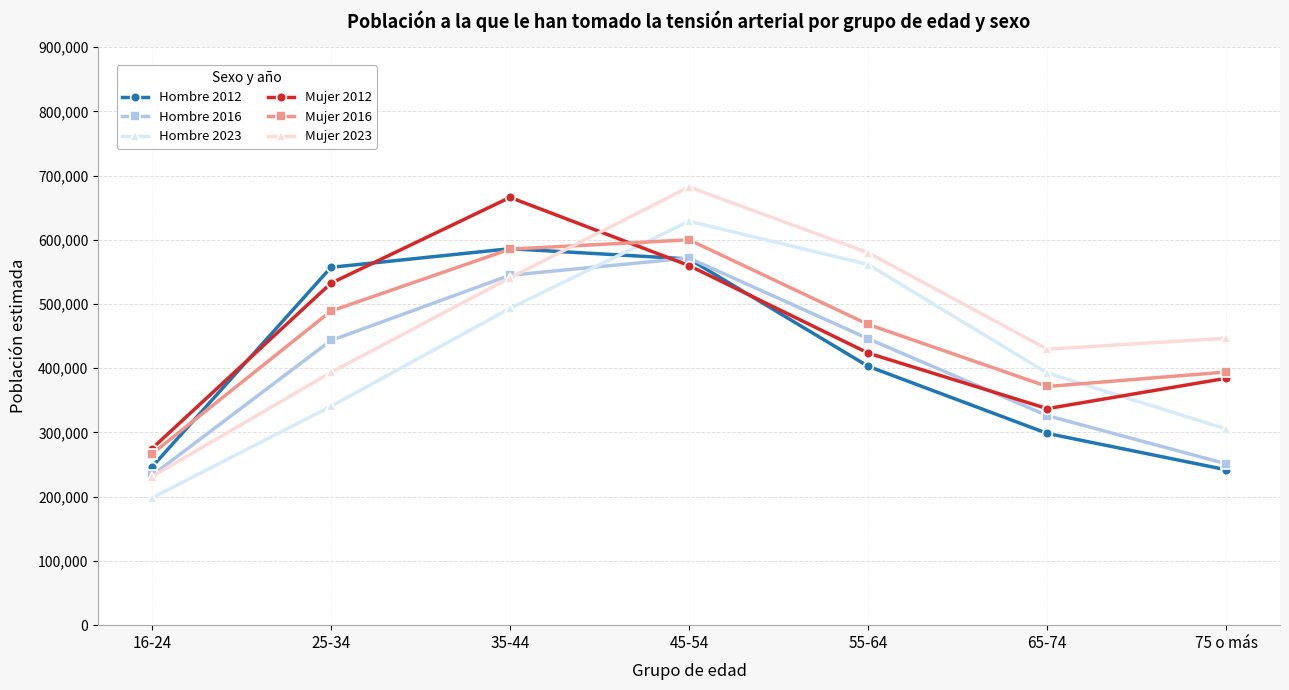

At how many categories does at least one series exceed 589080?

2